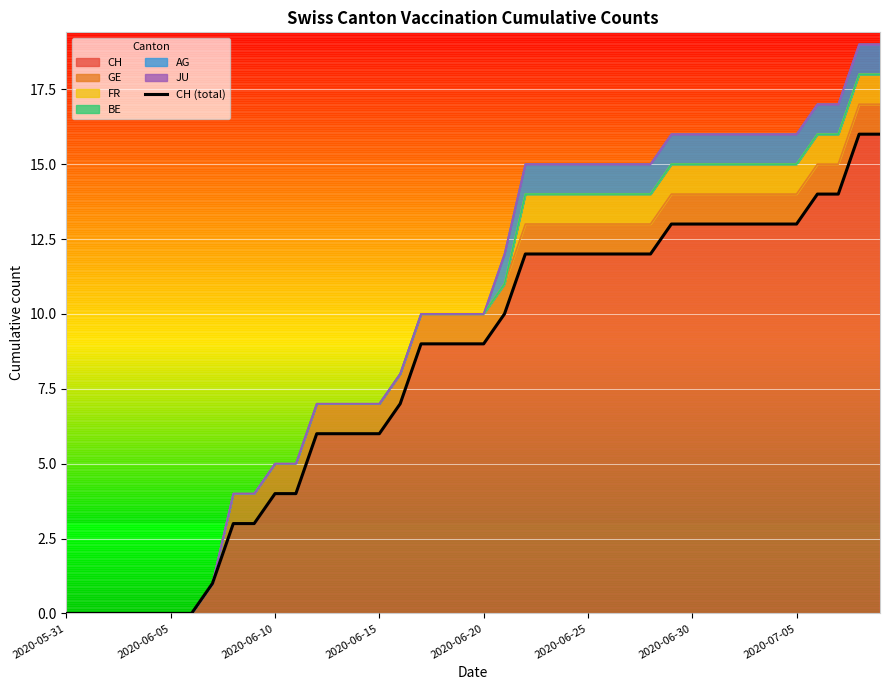

How many data points does each series have?

40